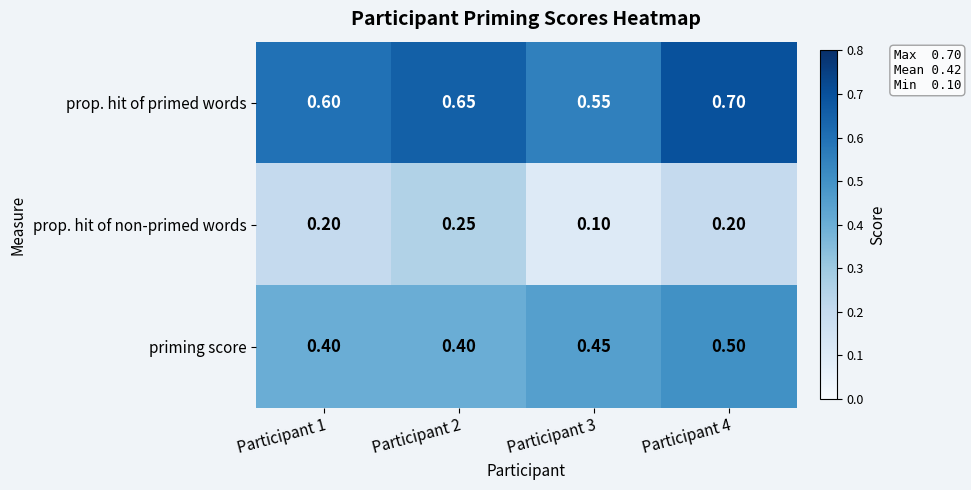

Is the value of prop. hit of non-primed words at Participant 4 greater than the value of priming score at Participant 3?

No